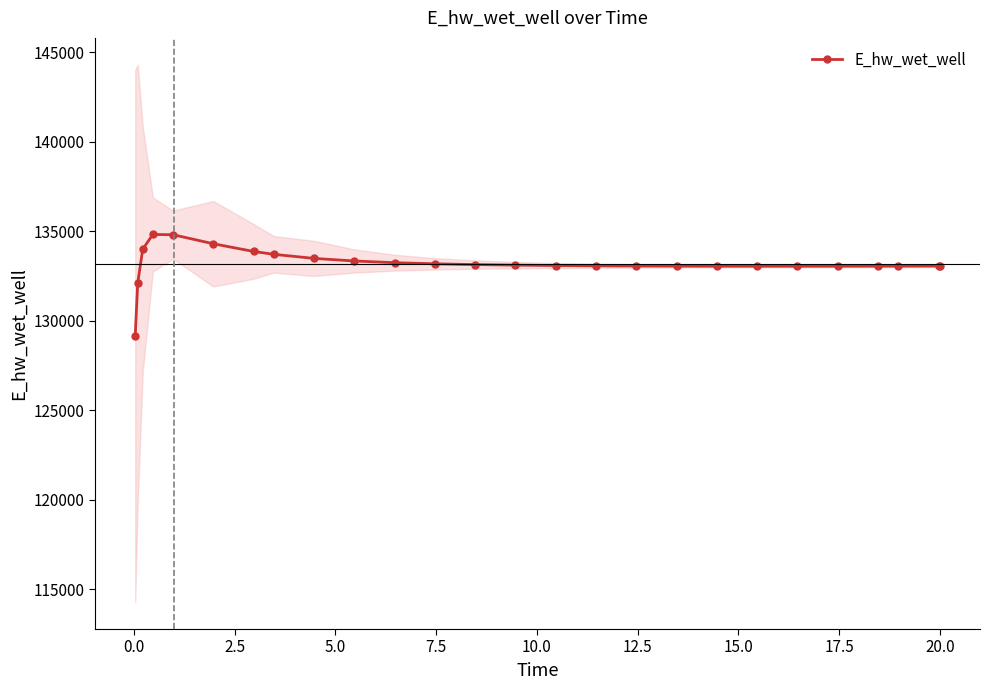

What is the lowest value of the E_hw_wet_well series?

129143.7